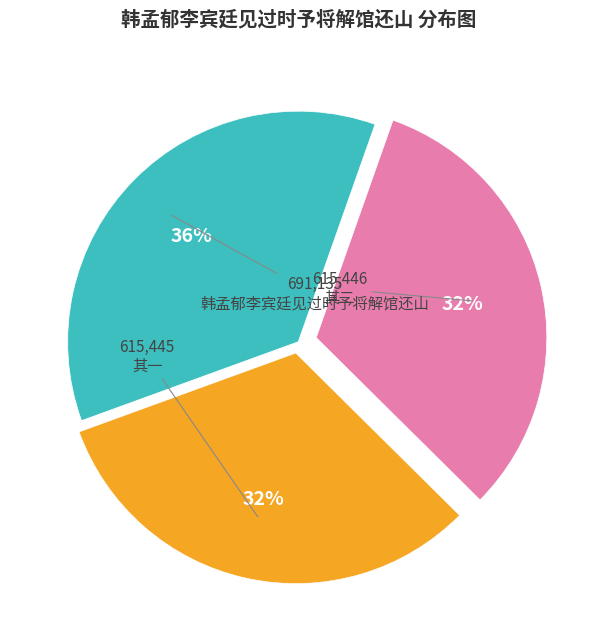

Does any single category account for the majority?

No